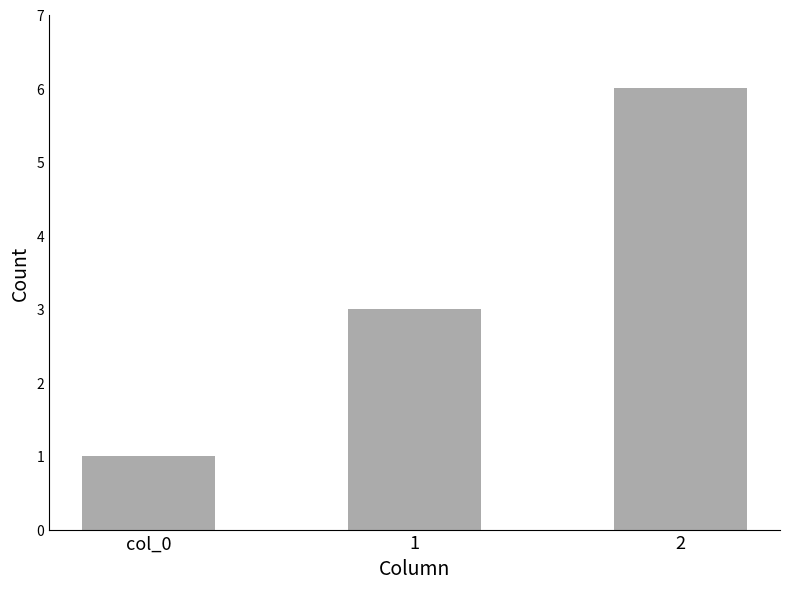

Reading right to left, list all the values displayed in this chart.

2=6	1=3	col_0=1